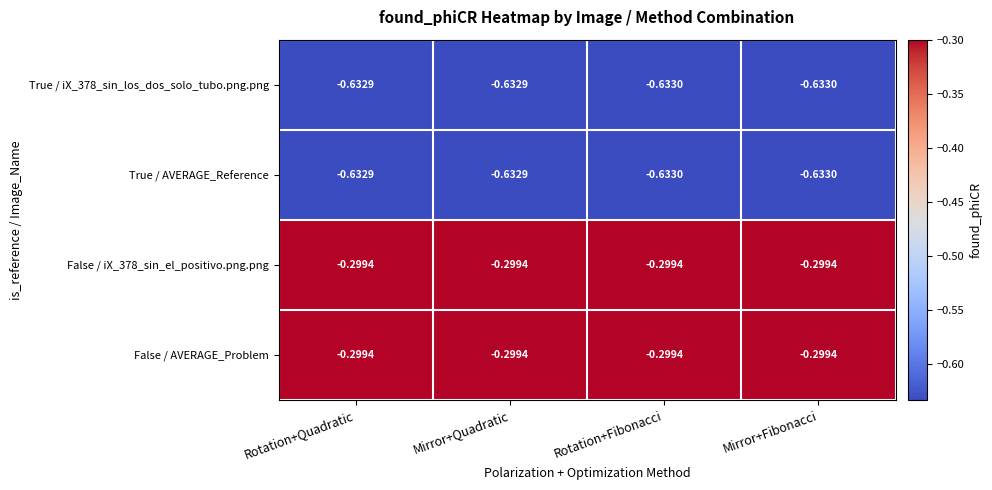

Is the value of False / iX_378_sin_el_positivo.png.png at Rotation+Fibonacci greater than the value of True / iX_378_sin_los_dos_solo_tubo.png.png at Rotation+Fibonacci?

Yes